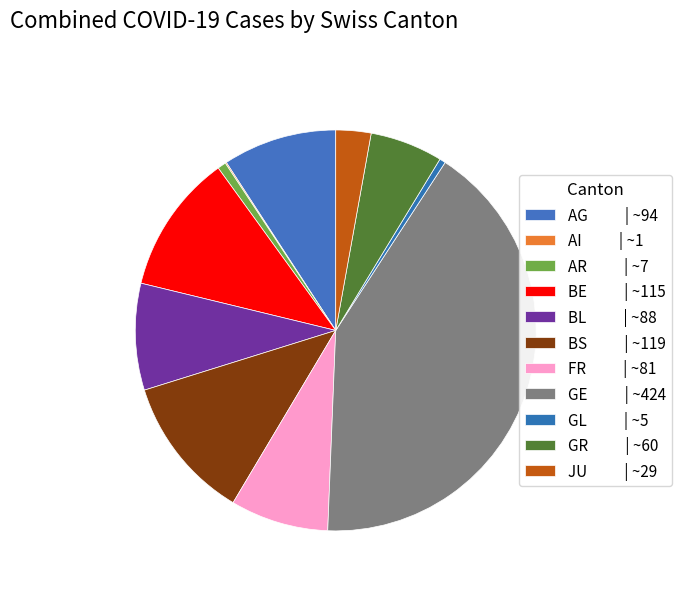

What is the smallest slice in the pie chart?

AI